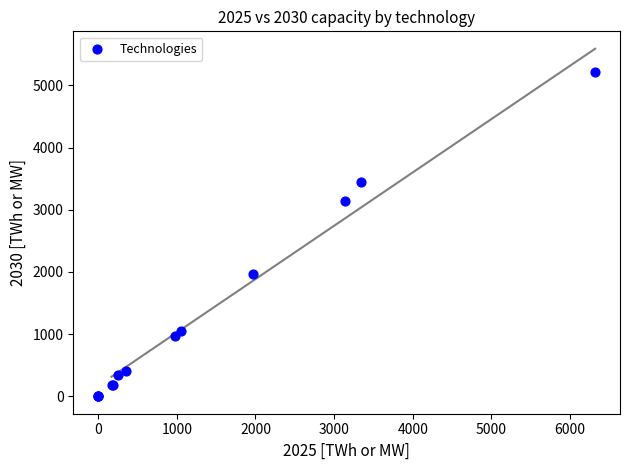

What Y value in the scatter plot is closest to 2611?

3142.0